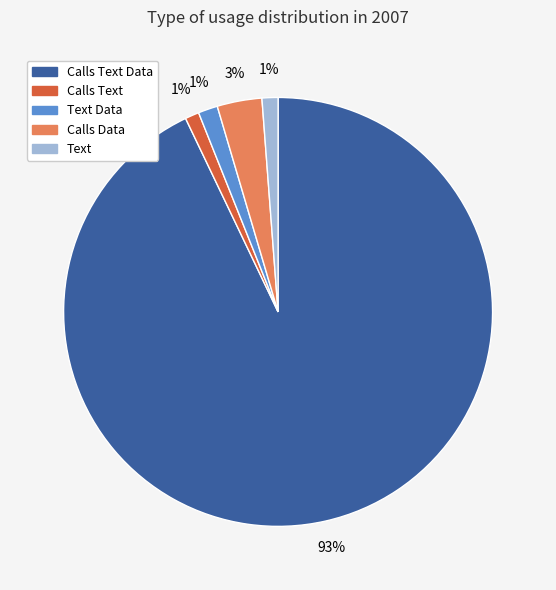

Do Calls Data and Calls Text Data together represent more than half of the pie?

Yes